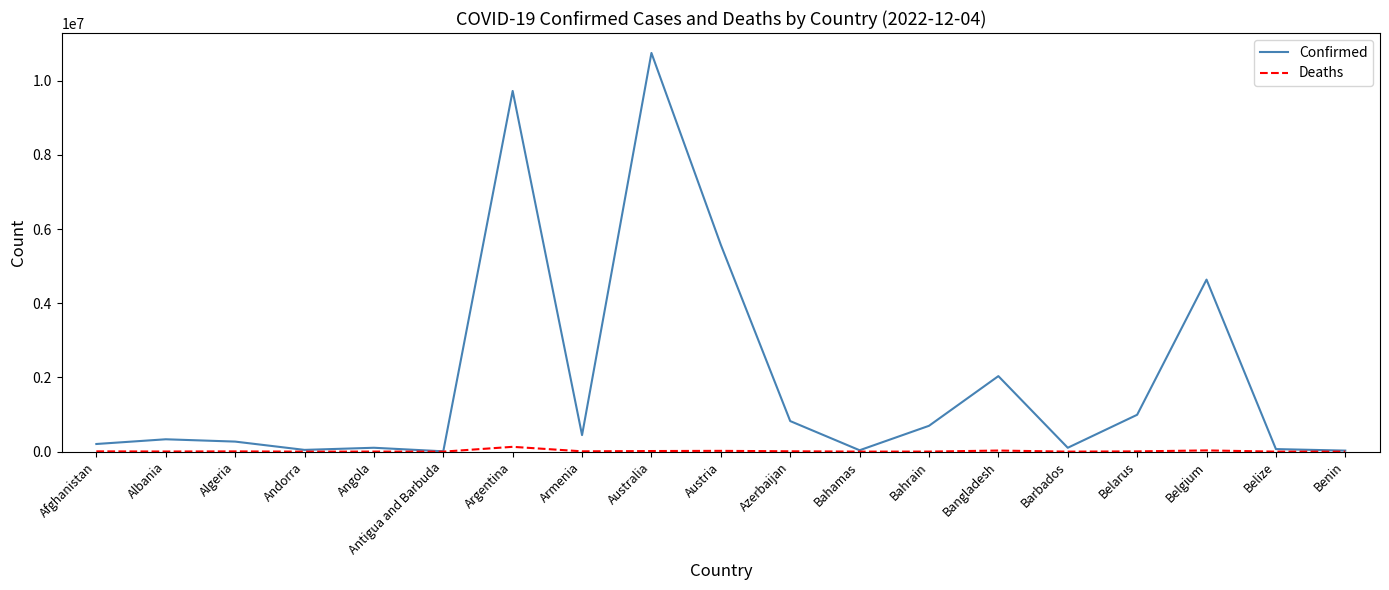

True or false: Deaths has a value of 688 at Belize.

True